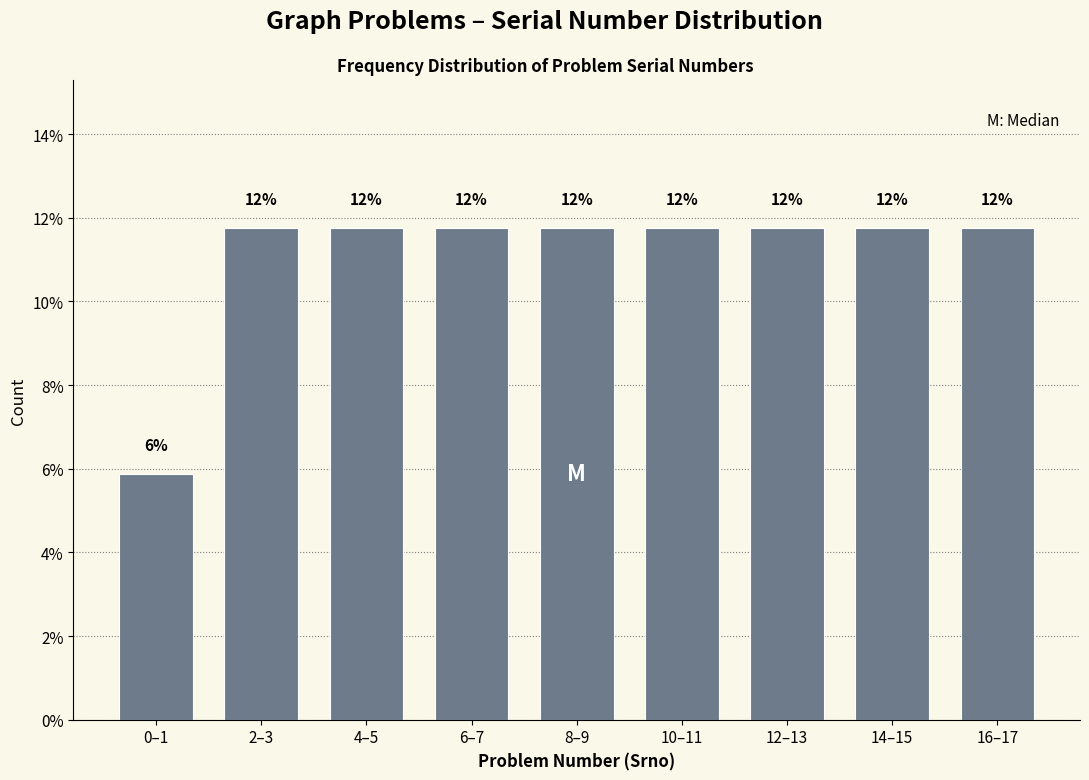

How many bars are there in total?

9